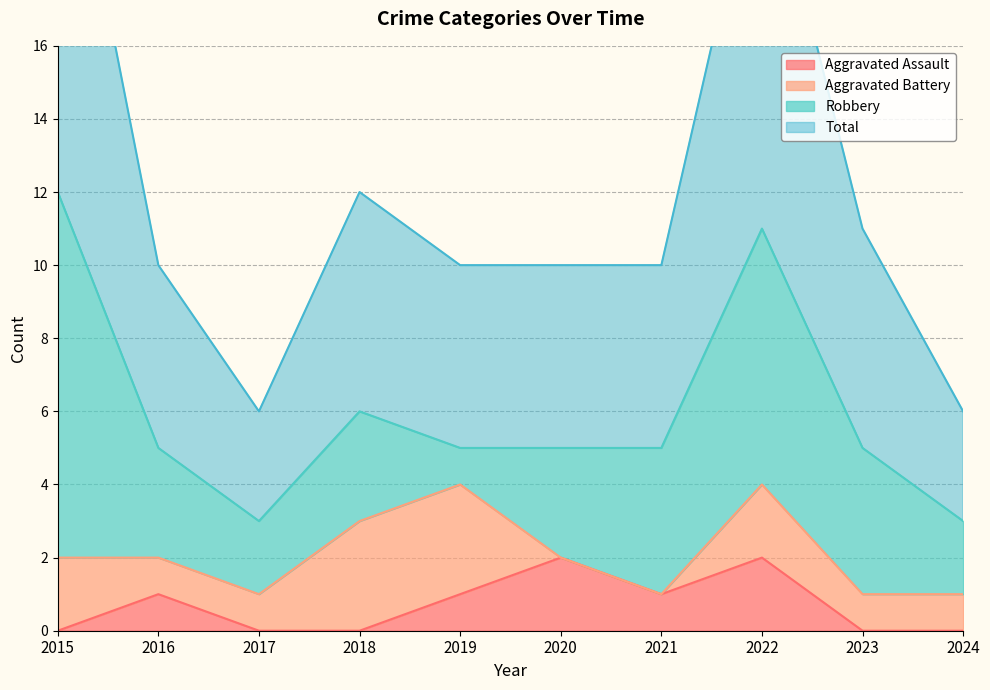

What is the highest value of the Aggravated Assault series?

2